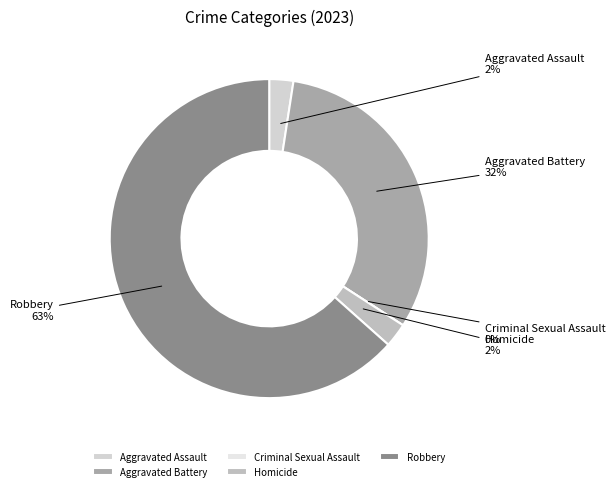

Which slice is the smallest?

Criminal Sexual Assault